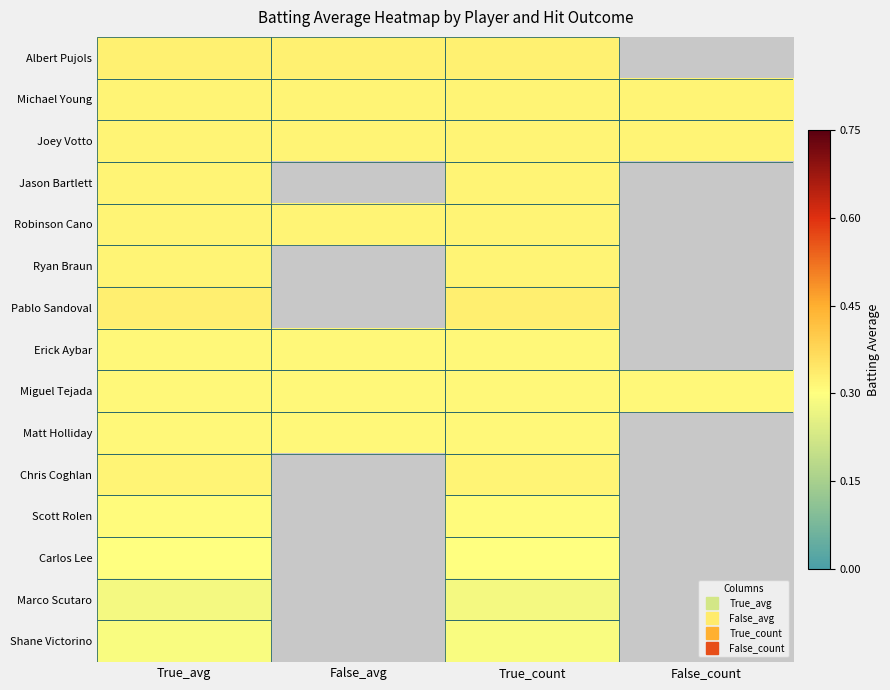

What is the maximum value shown in the chart?

0.3